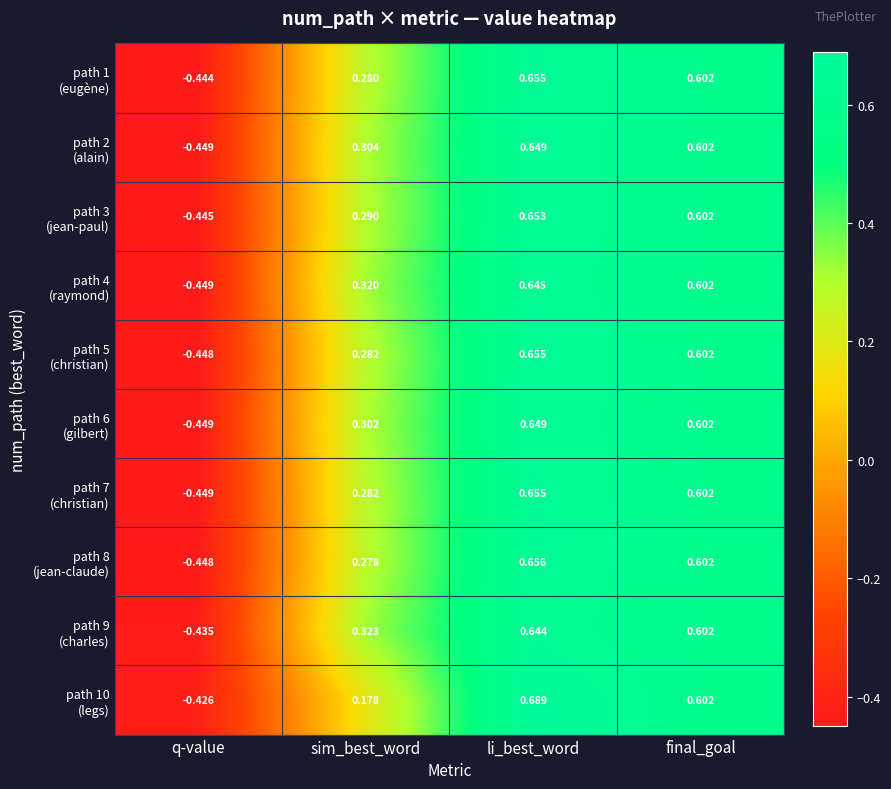

What is the total value across all series at q-value?

-4.4